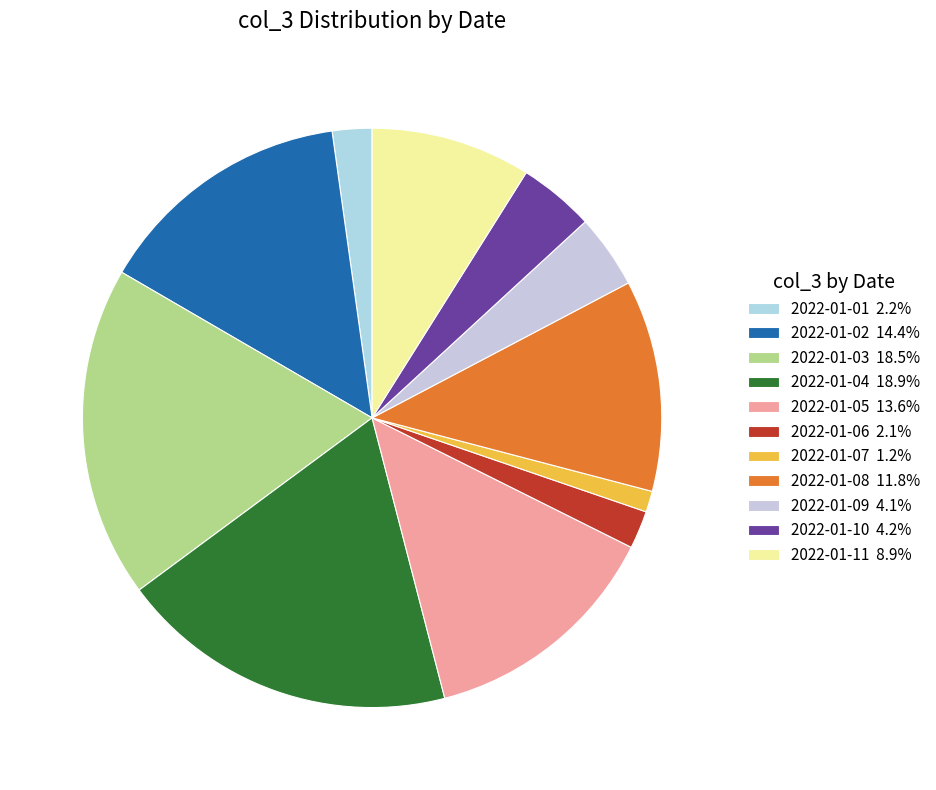

True or false: 2022-01-08 accounts for 12% of the total.

True